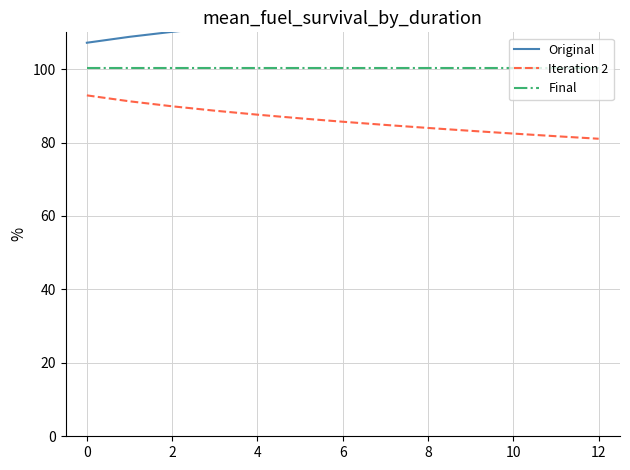

What is the minimum value for Final?

100.4